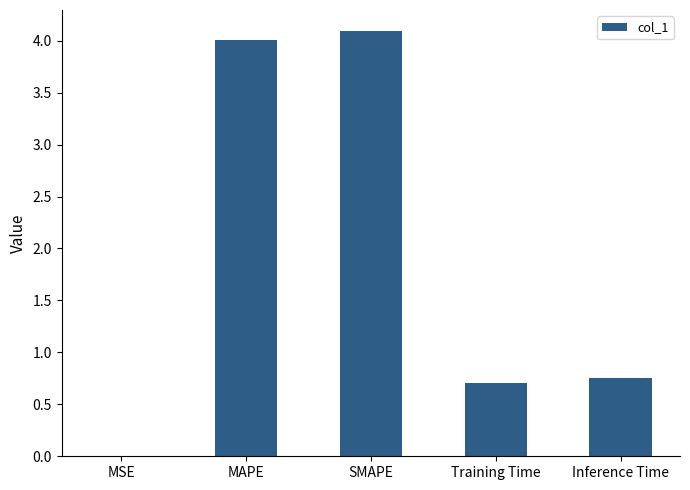

How many series are shown in this chart?

1